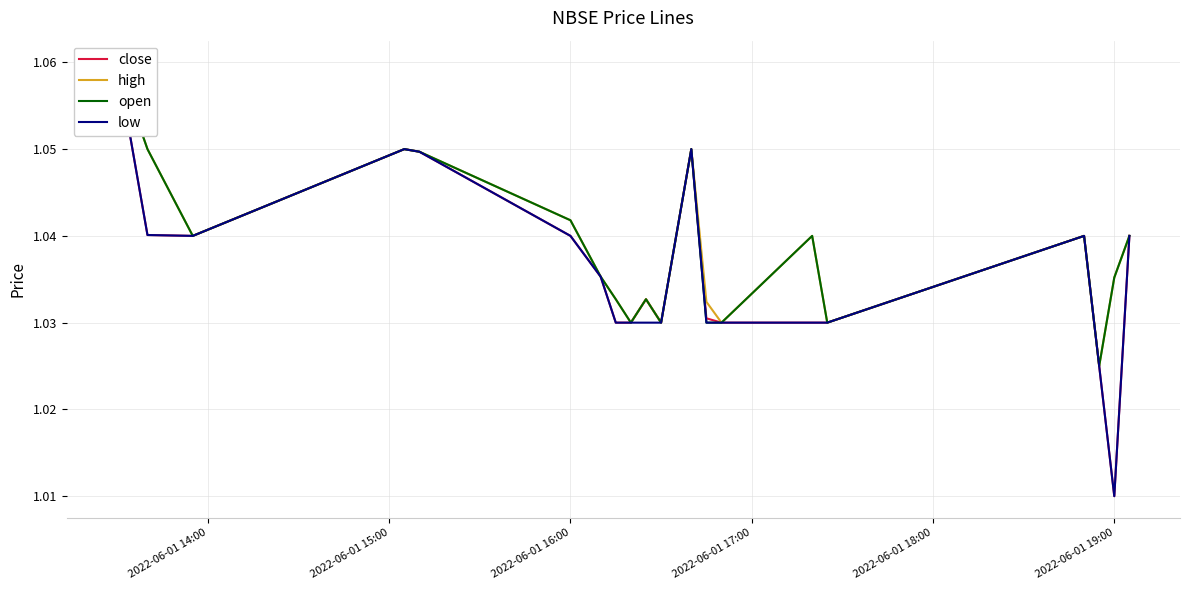

Which series has the largest total across all categories?

high